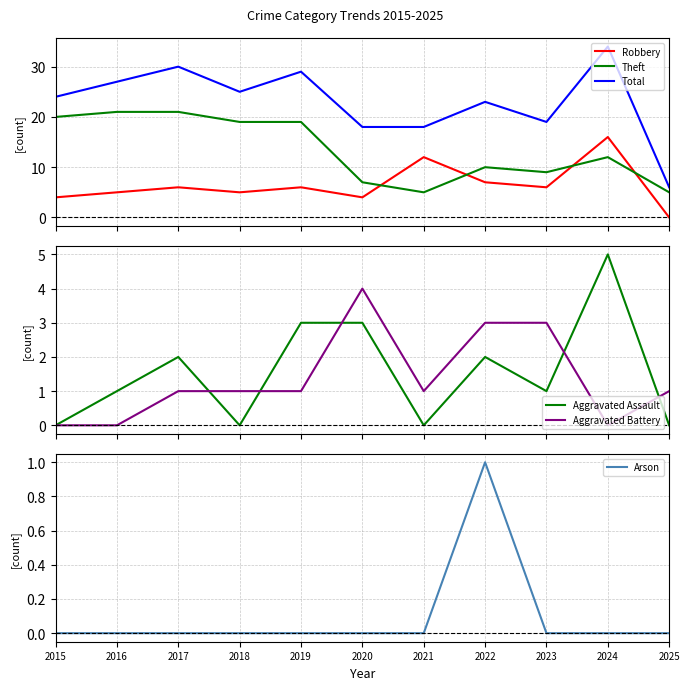

True or false: Total and Theft intersect in this chart.

False